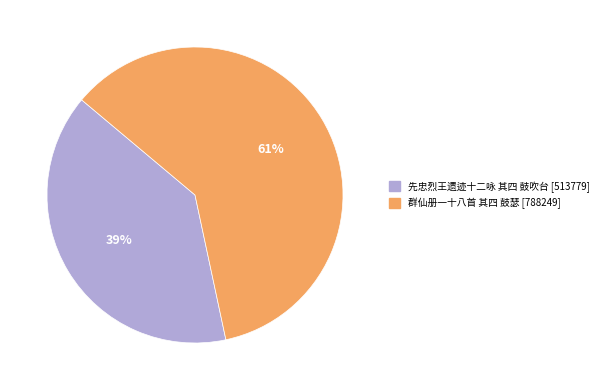

To the nearest percent, what is the combined percentage of 先忠烈王遗迹十二咏 其四 鼓吹台 and 群仙册一十八首 其四 鼓瑟?

100%